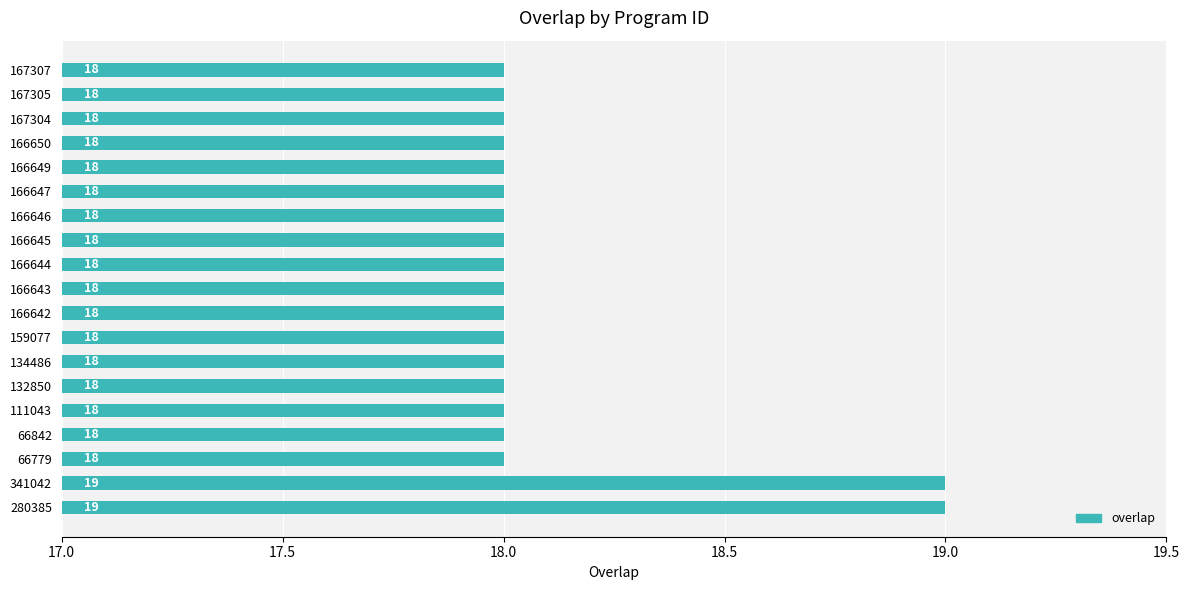

Reading bottom to top, list all the values displayed in this chart.

280385=19	341042=19	66779=18	66842=18	111043=18	132850=18	134486=18	159077=18	166642=18	166643=18	166644=18	166645=18	166646=18	166647=18	166649=18	166650=18	167304=18	167305=18	167307=18